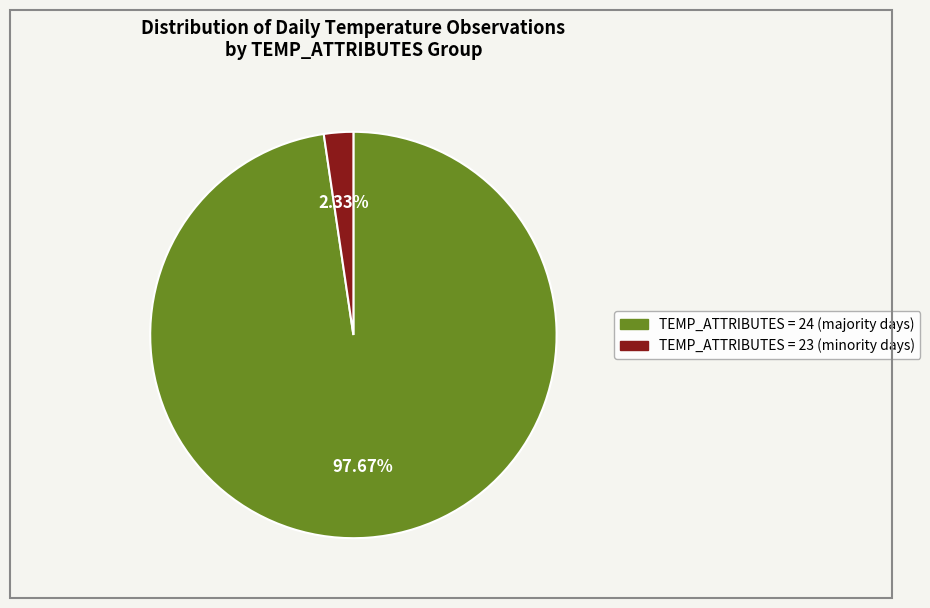

Is there any slice that represents more than half of the pie?

Yes